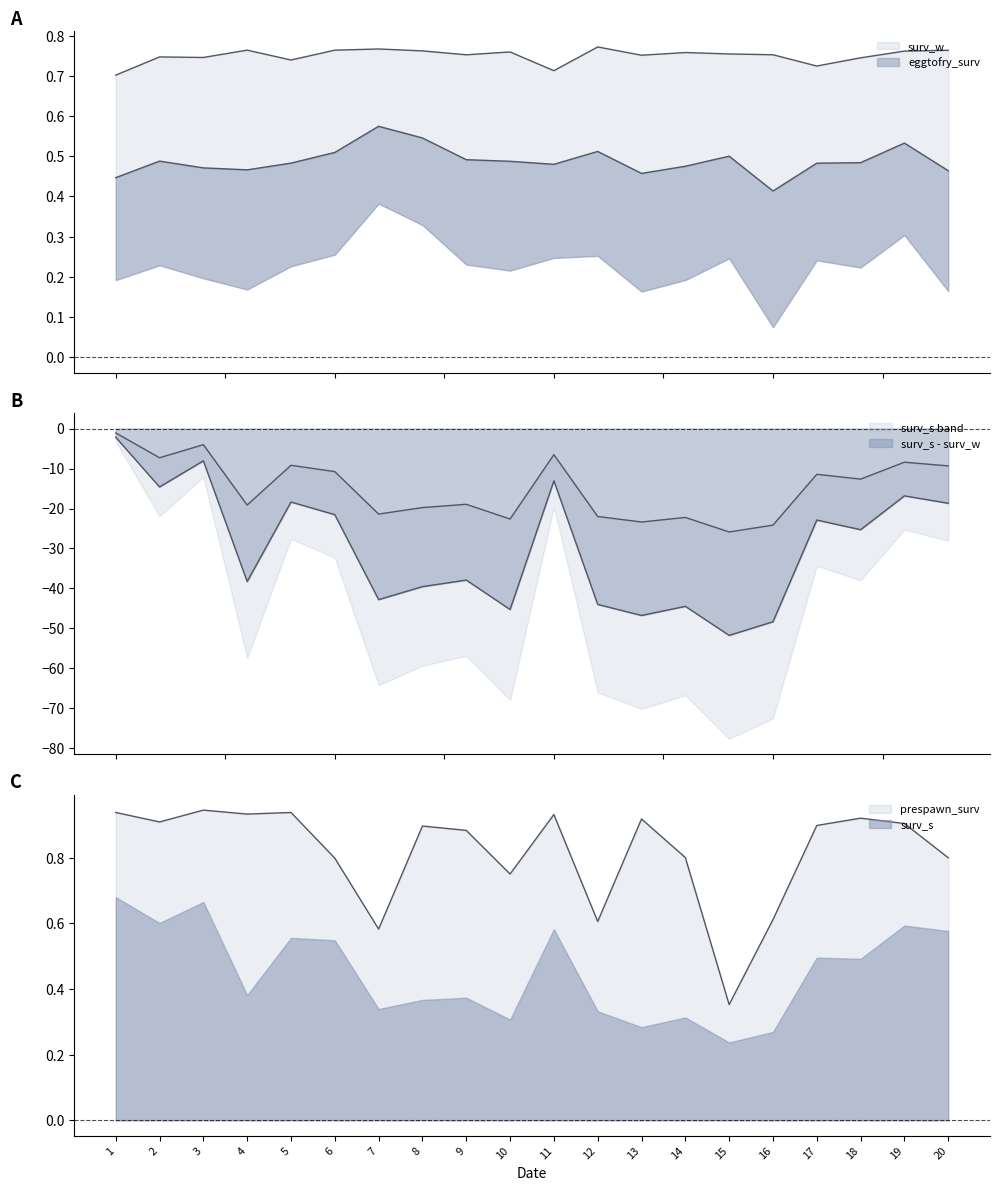

What is the total value across all series at 4?

-17.4